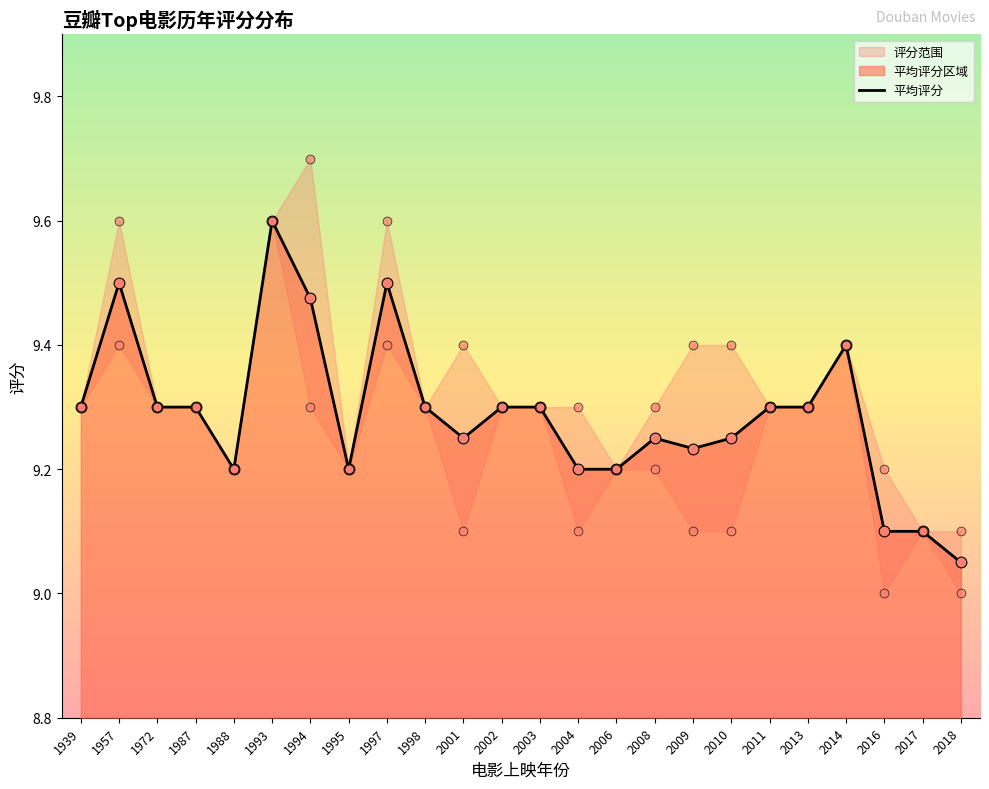

What is the change in value from 1993 to 2014?

-0.2